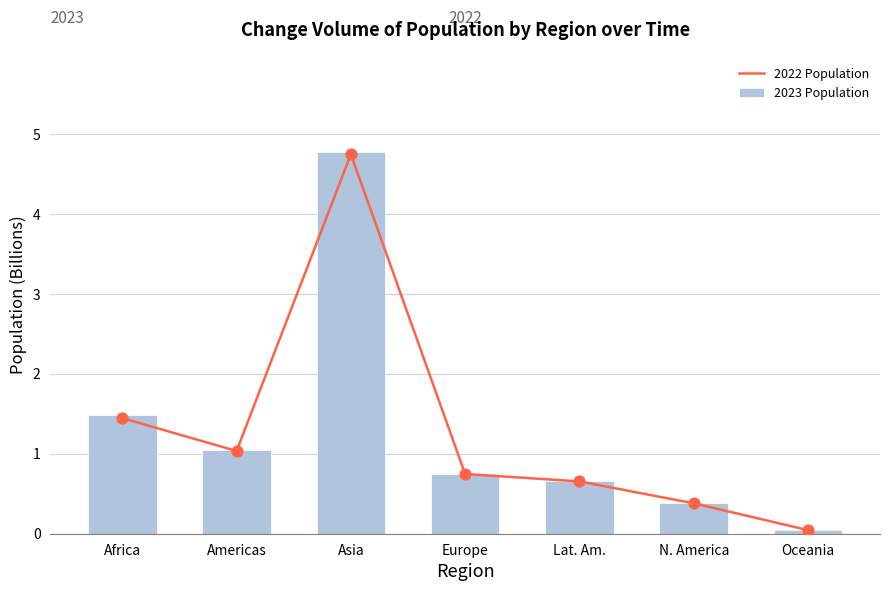

What are all the series names shown in the legend?

2022 Population, 2023 Population